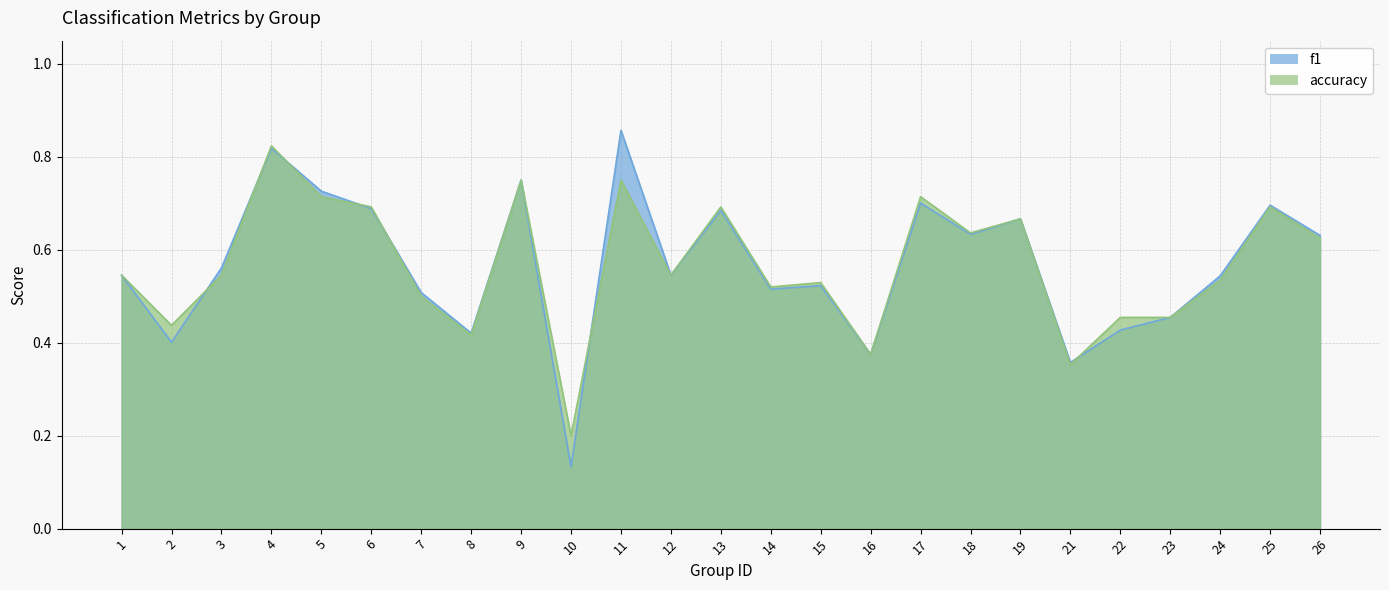

The accuracy series shows 0.9 at 15. True or false?

False